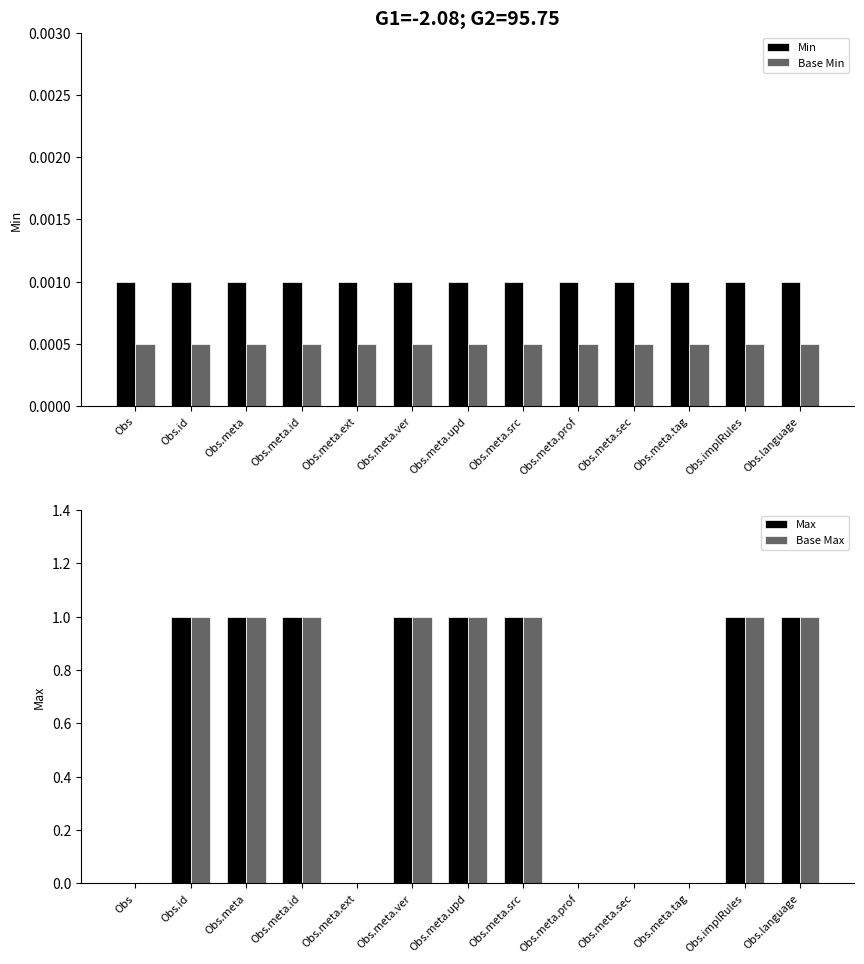

The value of Base Min at Obs.language is 0.0. True or false?

False